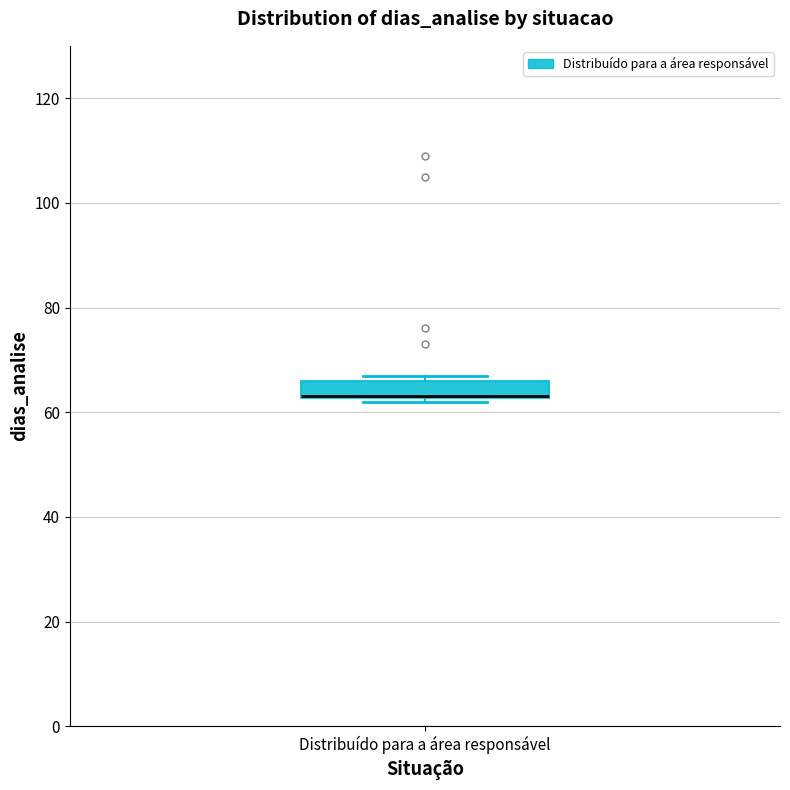

Transcribe this box plot: give where the median line is, the range the box spans, and where the two whiskers end, as read against the y-axis. The values are not printed on the chart, so give them approximately, as read against the axis.

median 64 (drawn on the box's lower edge), box 62 to 66, whiskers 62 (just below the box's lower edge) to 68